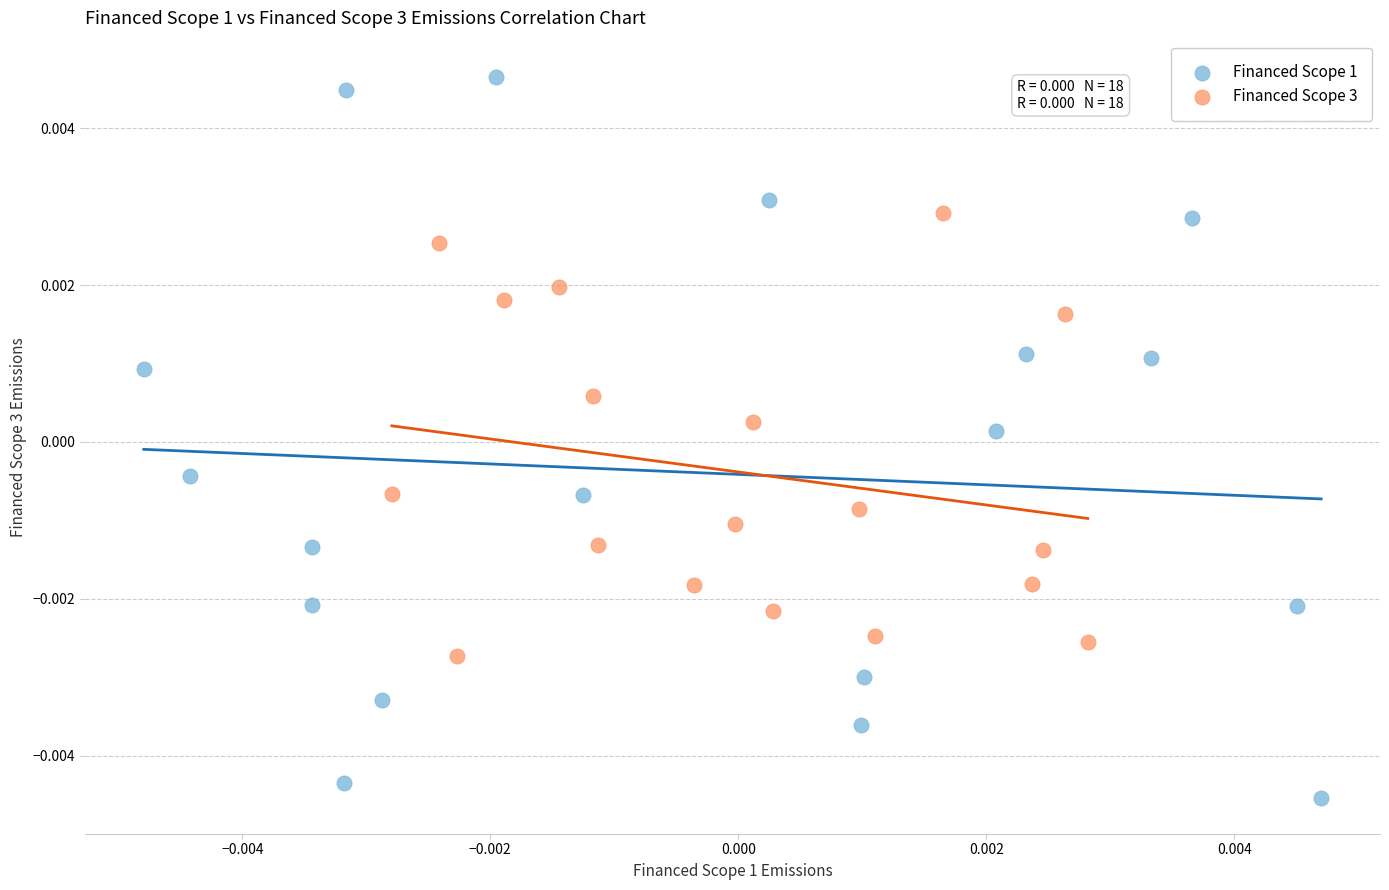

What are all the series names shown in the legend?

Financed Scope 1, Financed Scope 3